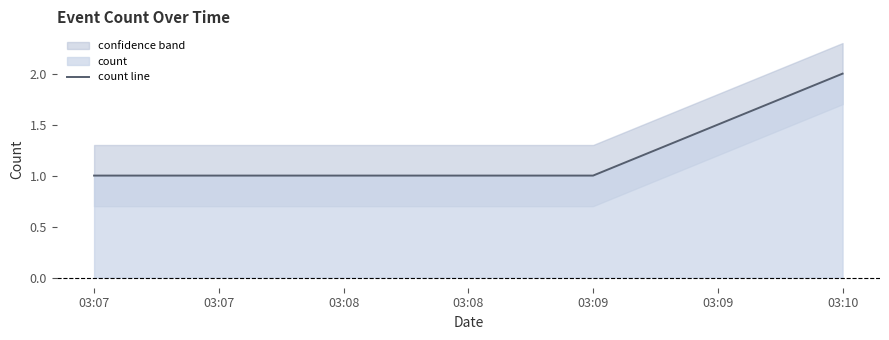

At which label does count line reach its peak?

03:10